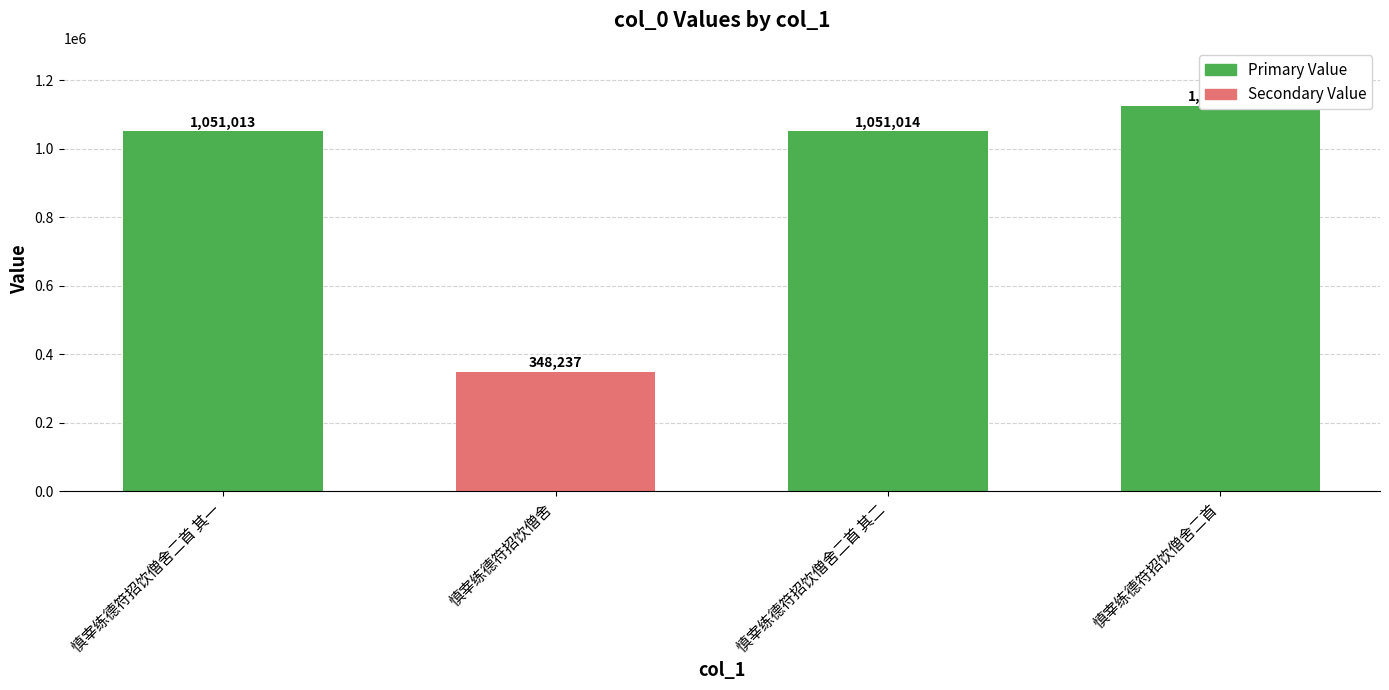

What is the ratio of the value at 慎宰练德符招饮僧舍 to the value at 慎宰练德符招饮僧舍二首?

0.3